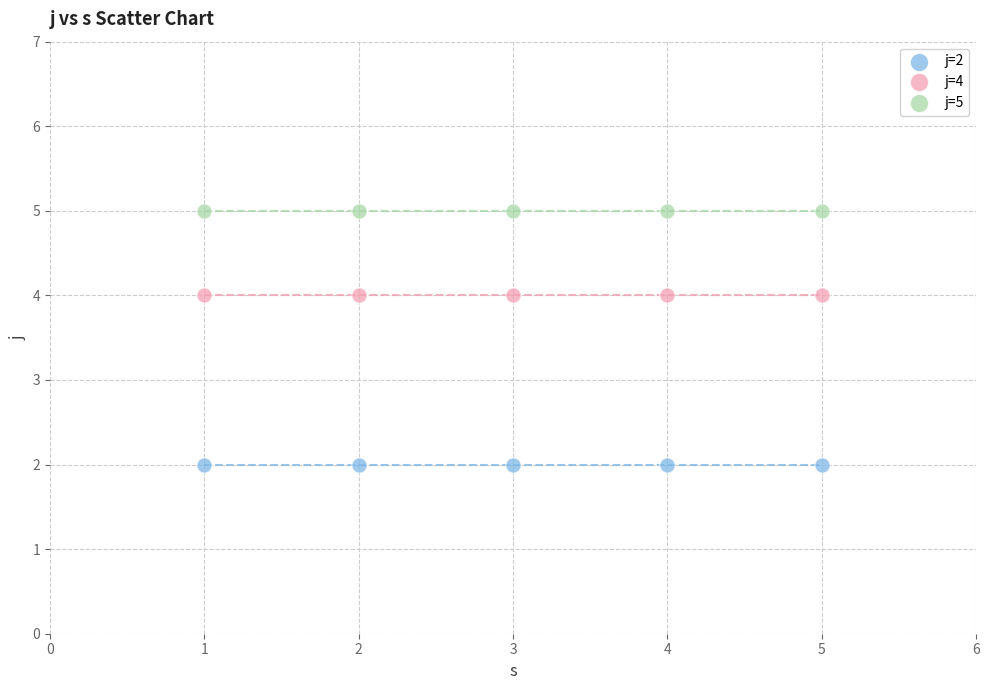

Which series reaches the minimum Y coordinate?

j=2